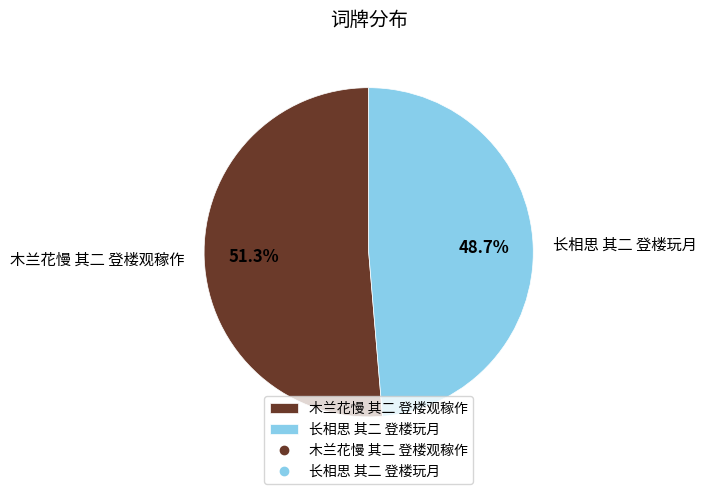

To the nearest percent, what is the difference between the largest and smallest slice percentages?

3%